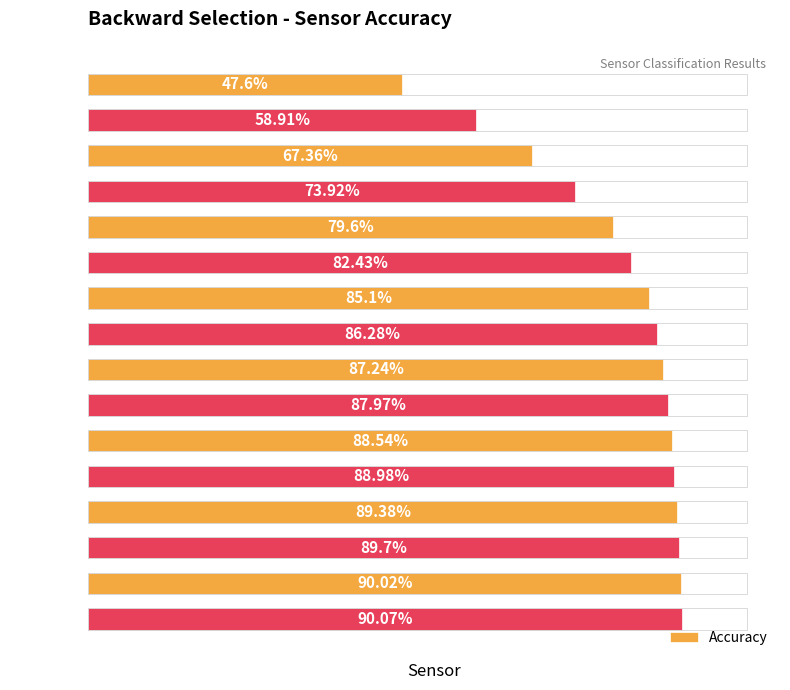

List the labels in order of value, largest first.

Sensor 5, Sensor 1, Sensor 8, Sensor 6, Sensor 2, Sensor 4, Sensor 11, Sensor 10, Sensor 7, Sensor 15, Sensor 14, Sensor 13, Sensor 9, Sensor 16, Sensor 3, Sensor 12